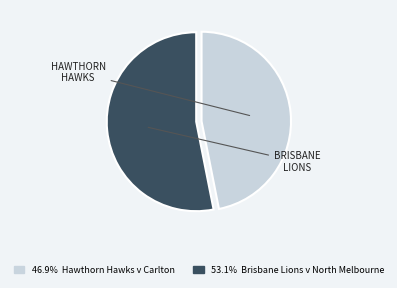

How many slices are in this pie chart?

2